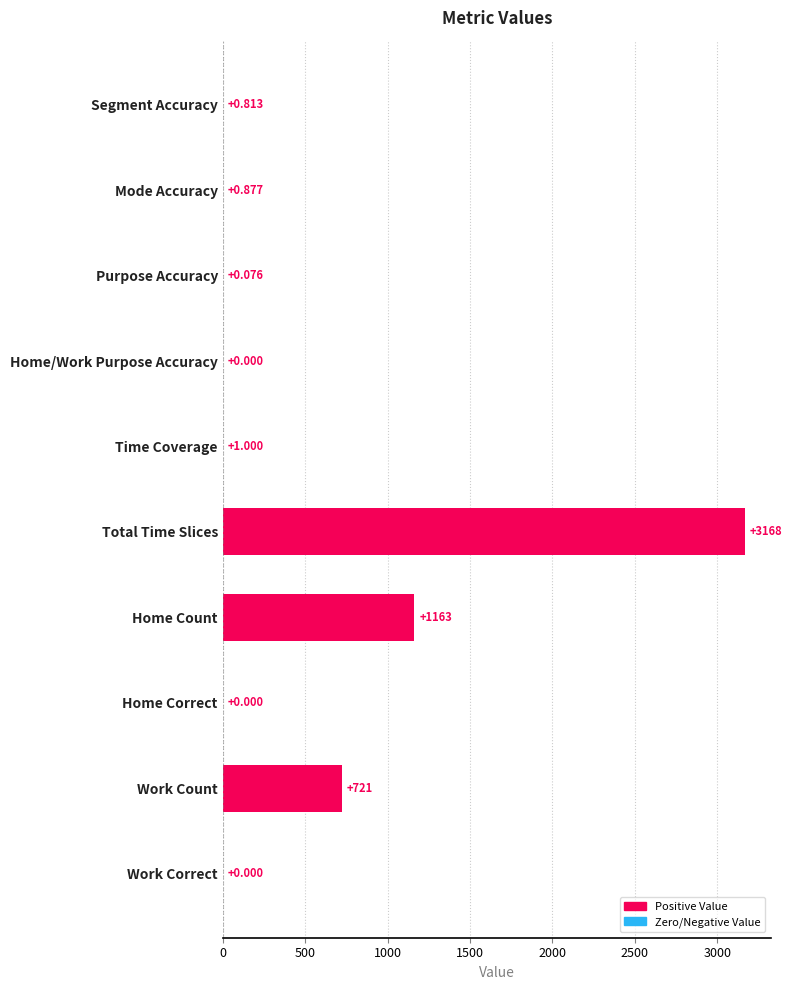

At which label is the value closest to 1584?

Home Count